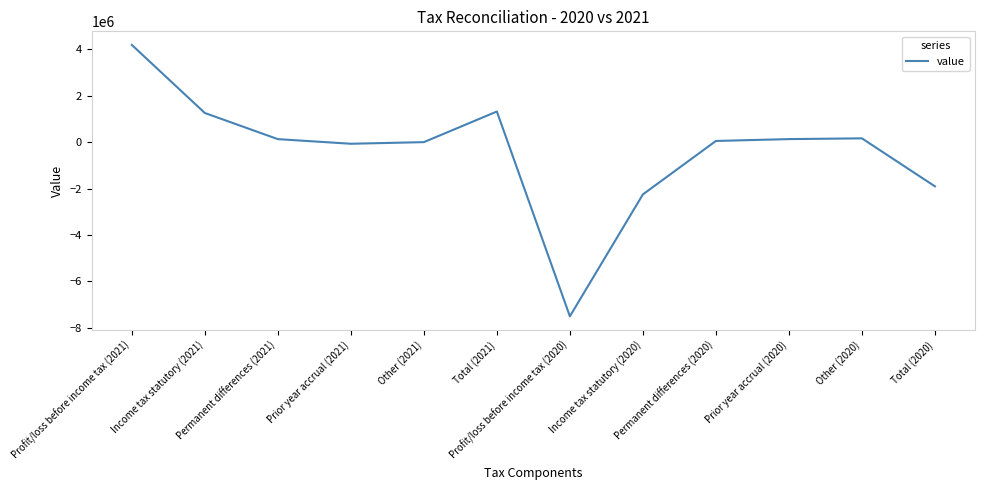

At which label is the value closest to -1658751?

Total (2020)